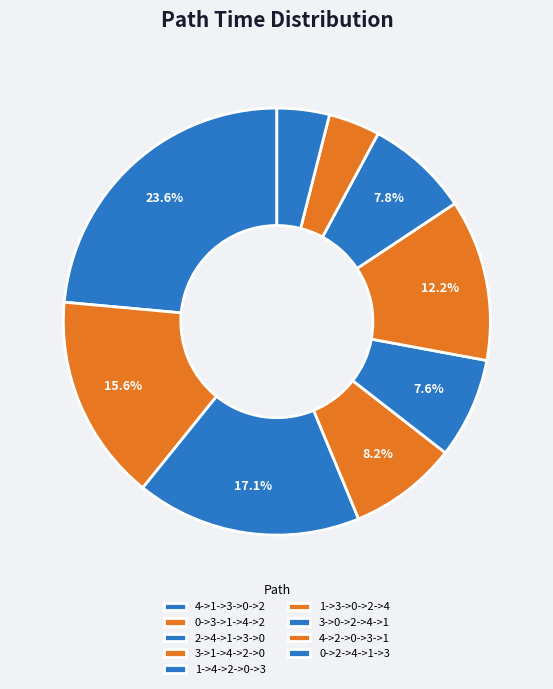

Does 1->3->0->2->4 account for over 50% of the chart?

No